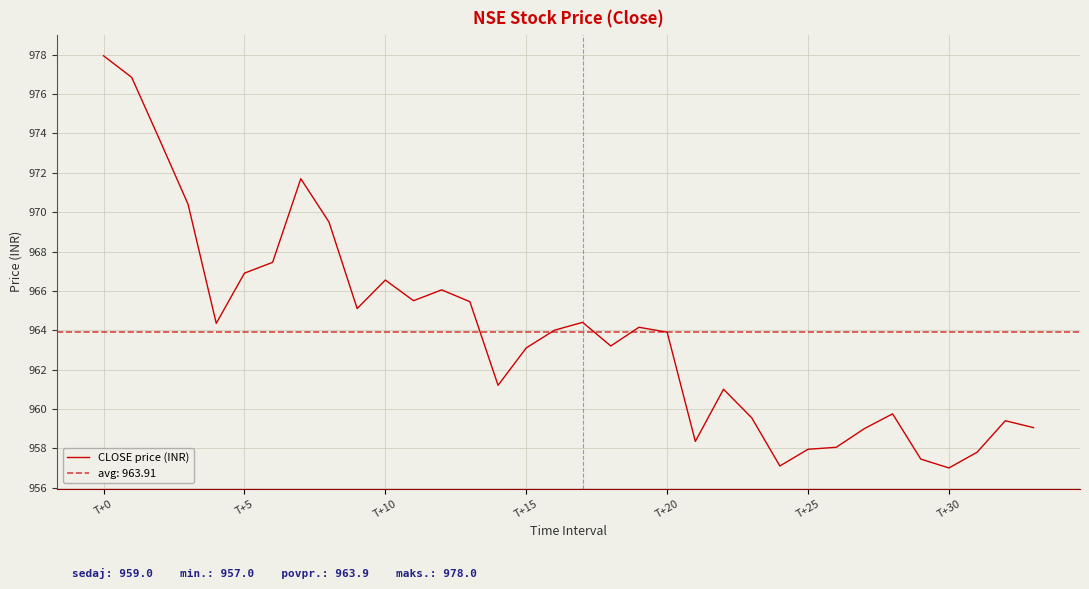

What is the label of the 8th point from the left?

7